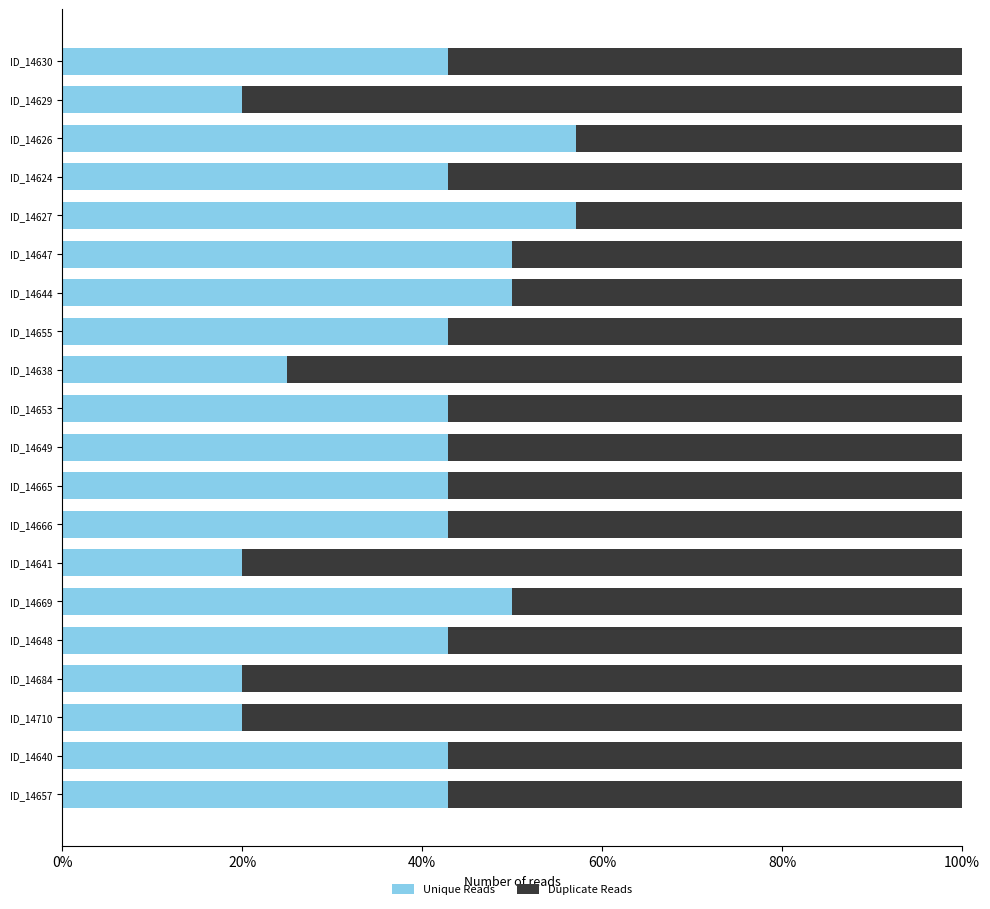

How many series are shown in this chart?

2